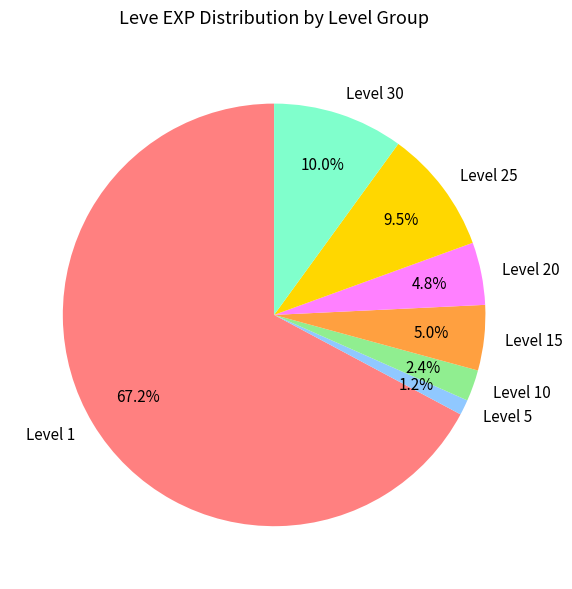

Between Level 15 and Level 1, which is larger?

Level 1